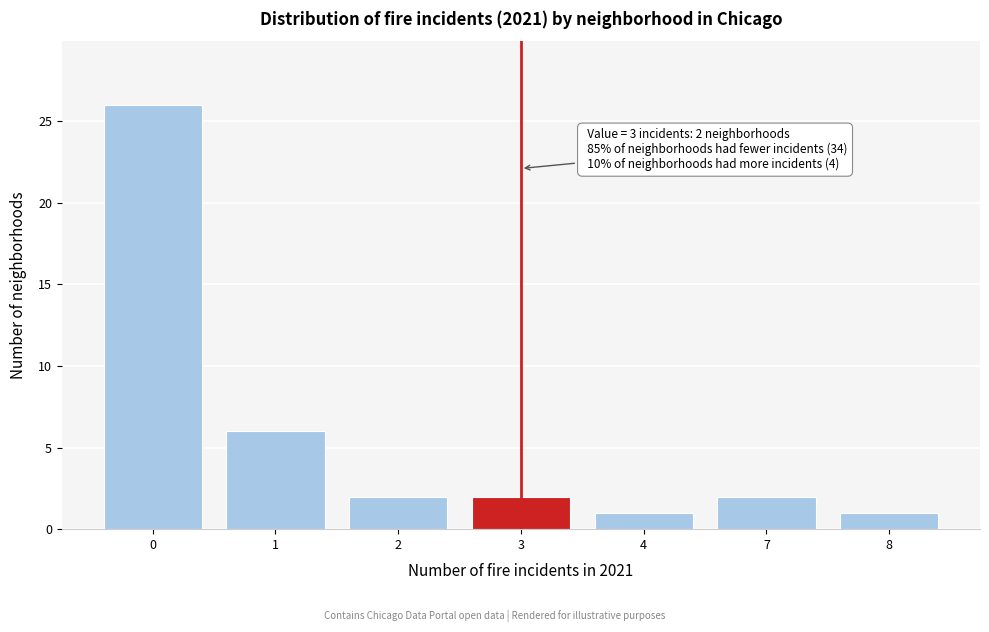

Reading left to right, transcribe all the data shown in this chart.

0=26	1=6	2=2	3=2	4=1	7=2	8=1